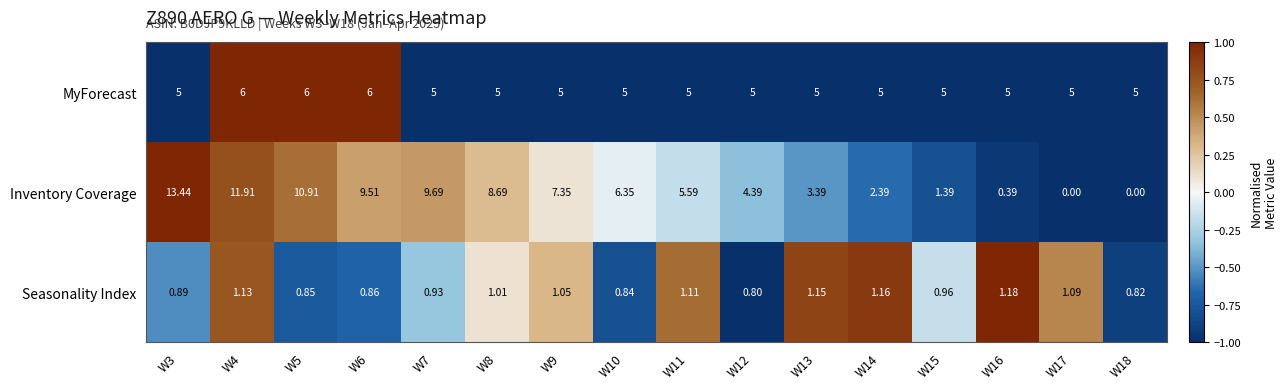

List the series in order of their overall mean, lowest first.

Seasonality Index, MyForecast, Inventory Coverage